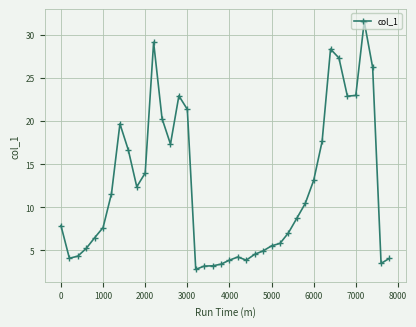

What is the value of the 1st point from the left?

7.9